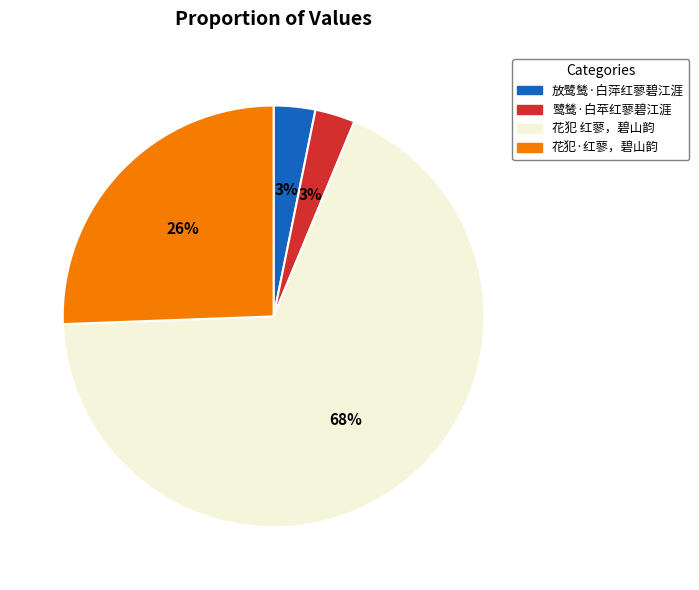

To the nearest percent, what is the average slice percentage?

25%